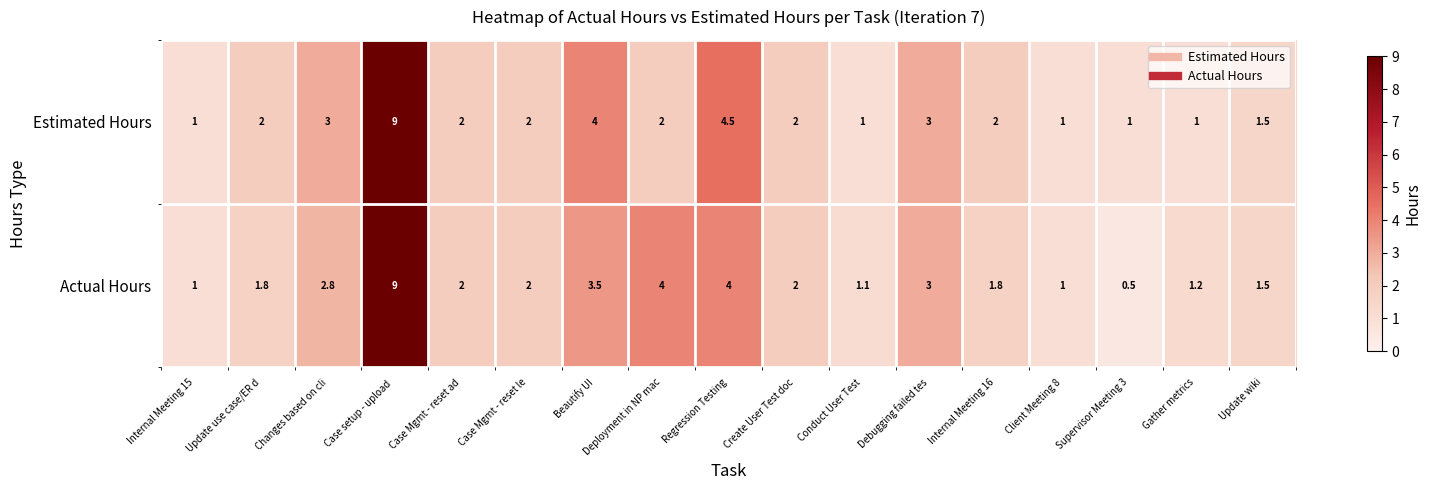

Is it true that Estimated Hours equals 1.0 at Internal Meeting 15?

True